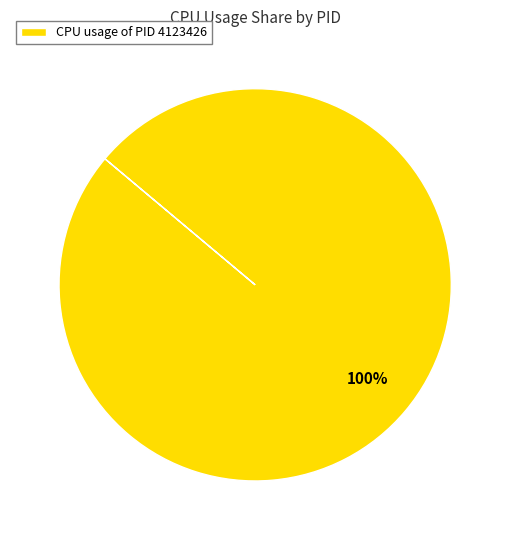

Rank the categories by value from highest to lowest.

CPU usage of PID 4123426